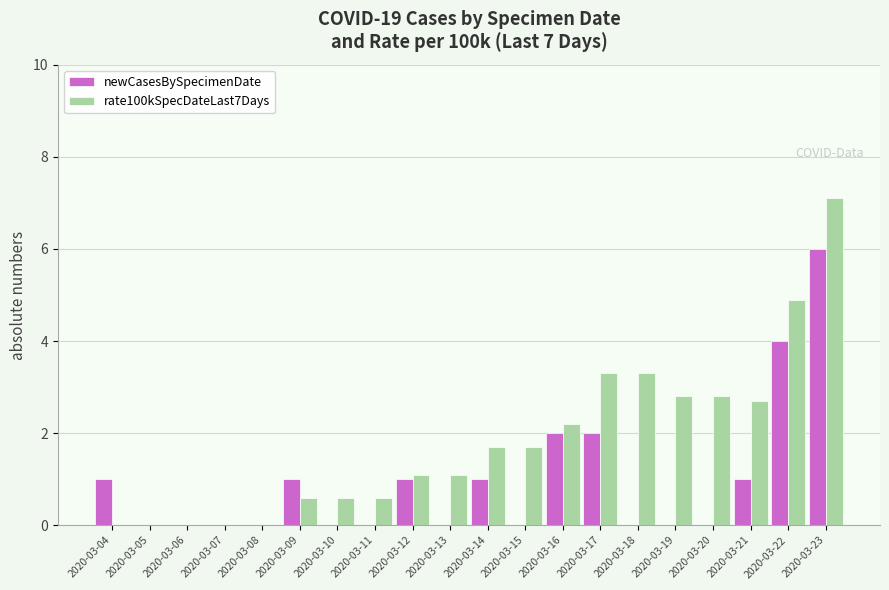

What is the sum of all rate100kSpecDateLast7Days values?

36.5